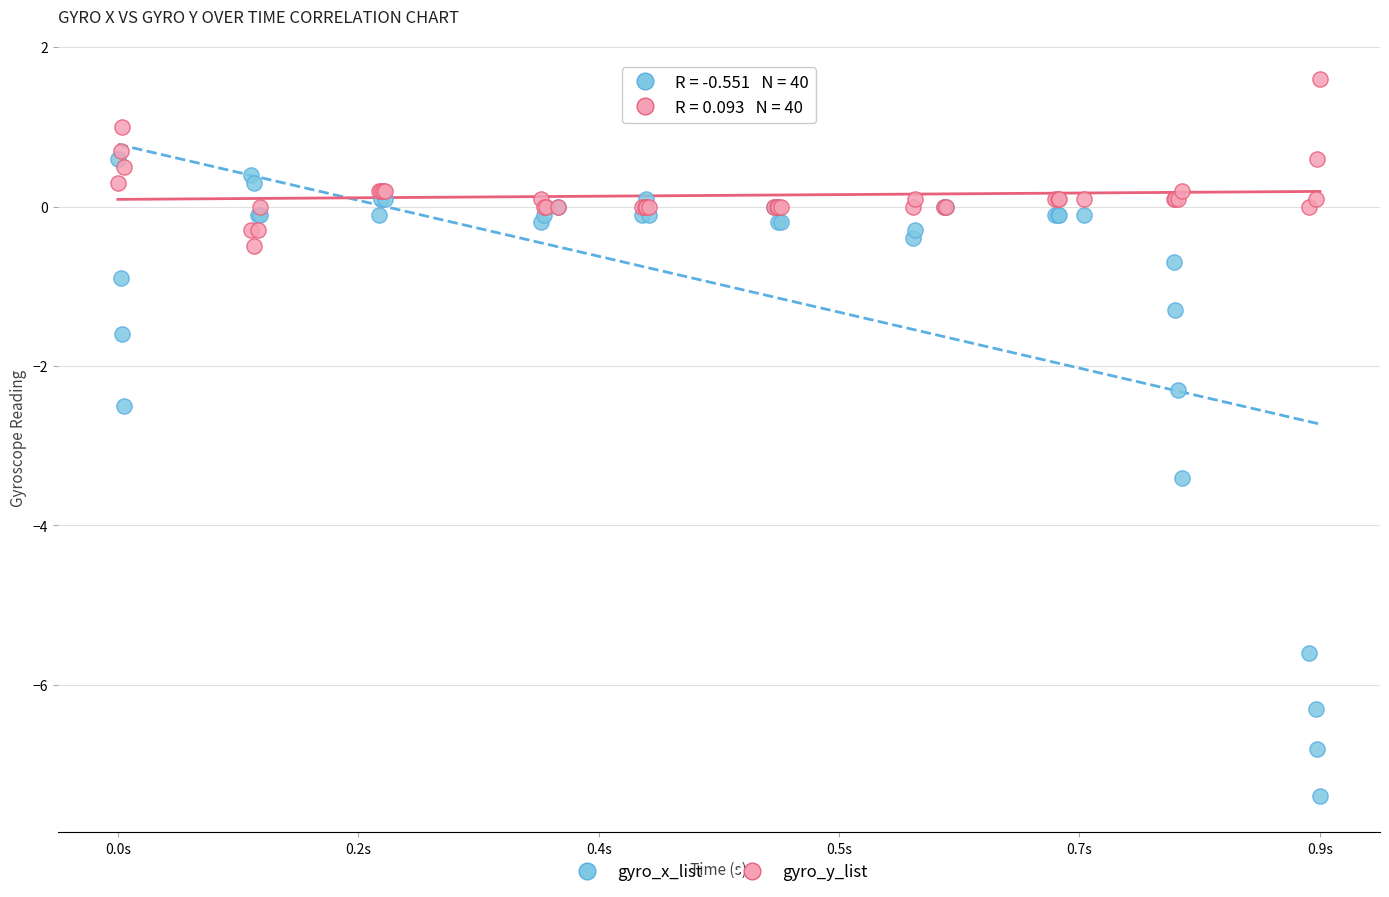

What are all the series names shown in the legend?

gyro_x_list, gyro_y_list